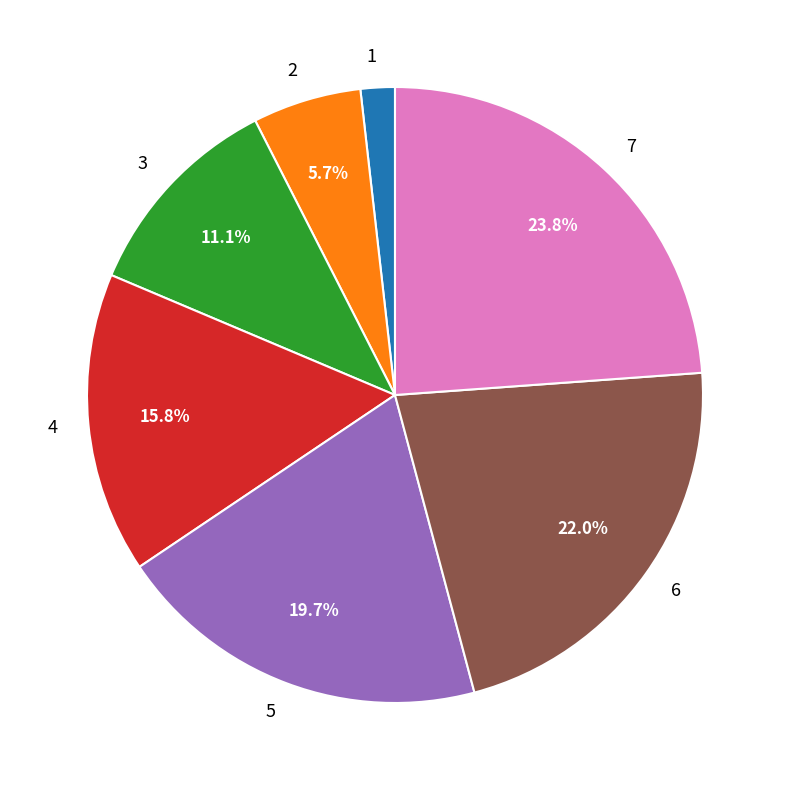

Is 5 the majority of the pie?

No